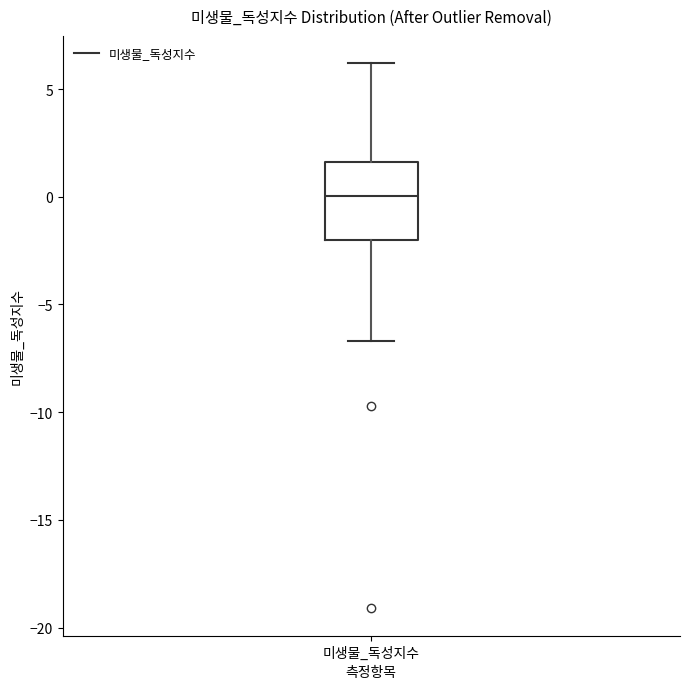

Where does the median line of the box for 미생물_독성지수 sit on the y-axis? The values are not printed on the chart, so give them approximately, as read against the axis.

0.0